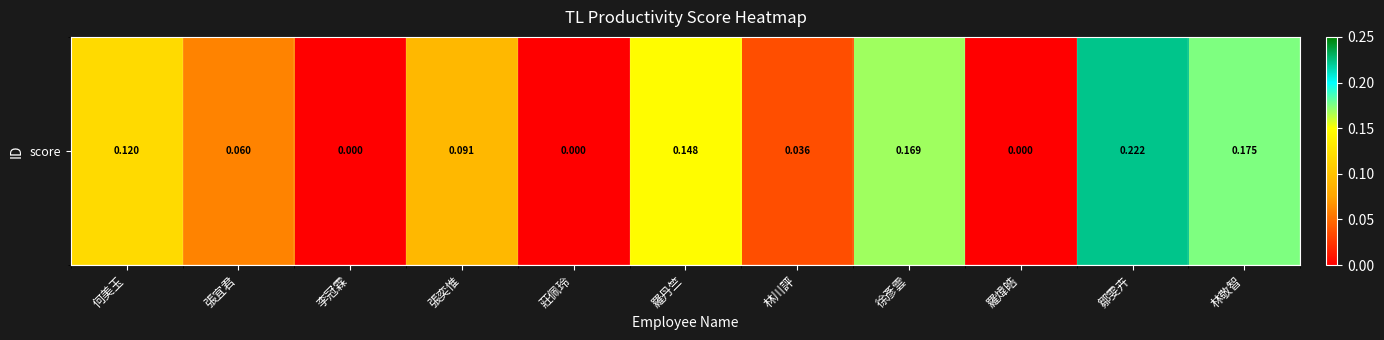

The value at 鄒雯卉 is 0.2. True or false?

True